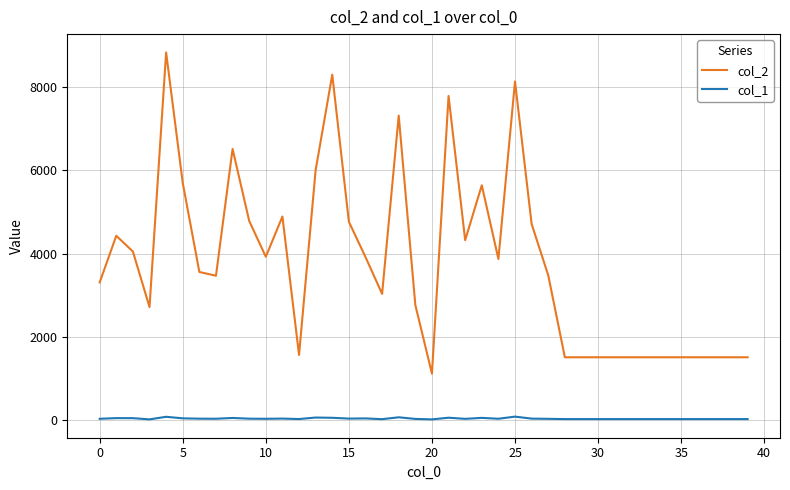

What is the sum of all col_2 values?

151124